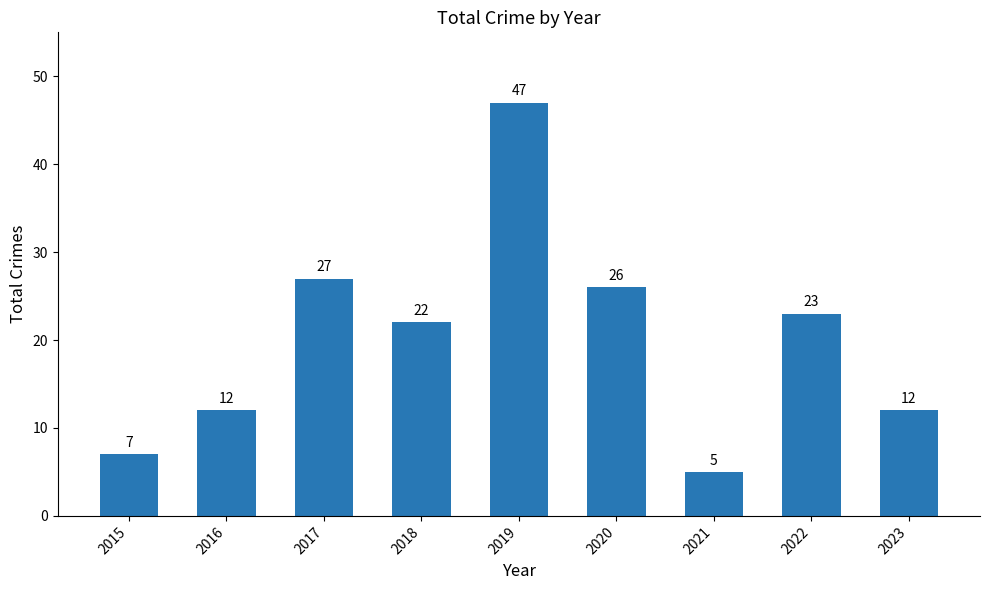

Between 2015 and 2022, which is larger?

2022